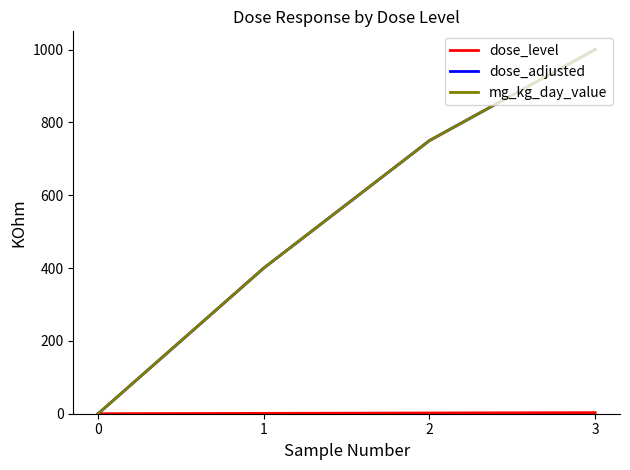

Does the chart have visible grid lines?

No